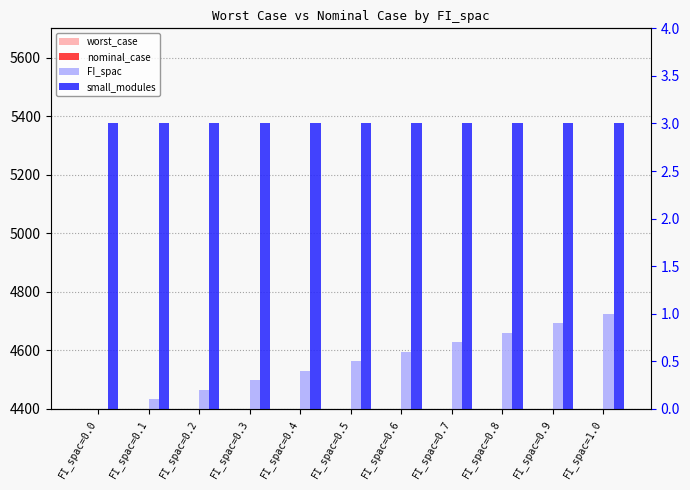

How many groups of bars are there?

11